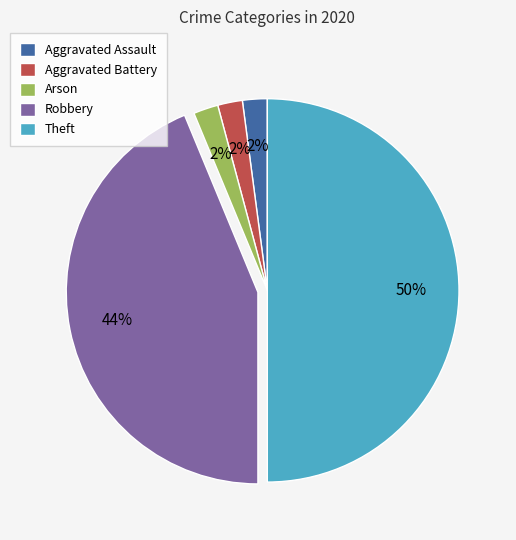

What percentage is the Arson slice, to the nearest percent?

2%